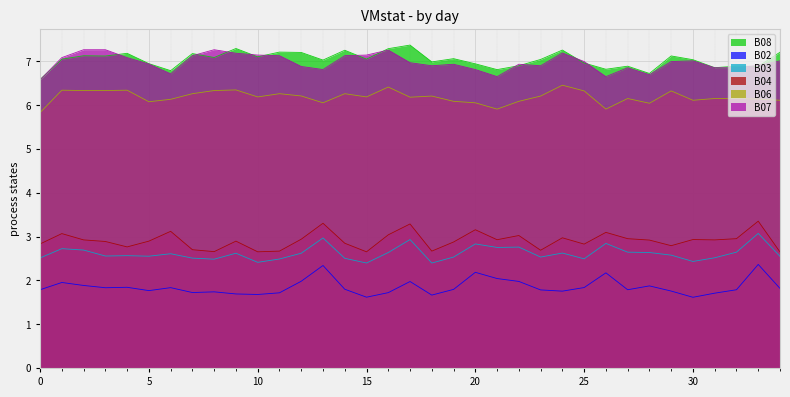

True or false: B06 and B03 intersect in this chart.

False